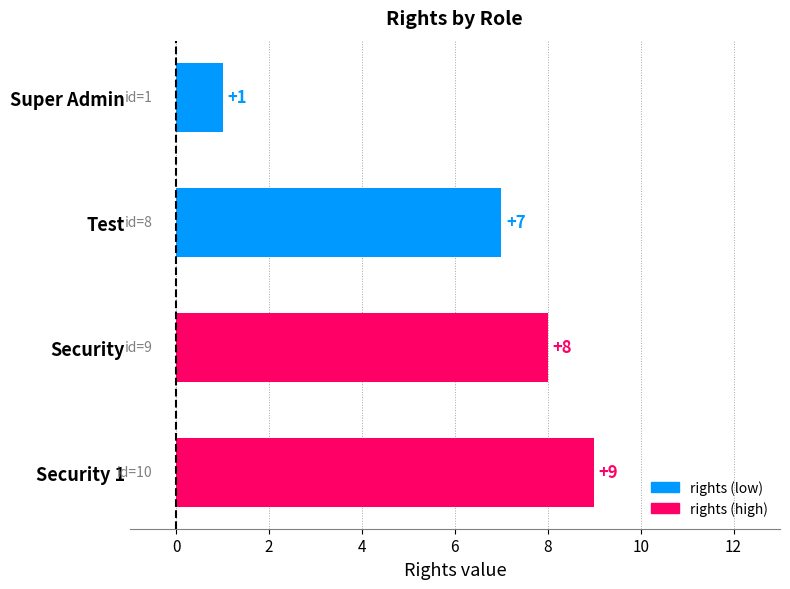

What position from the bottom is Test?

3